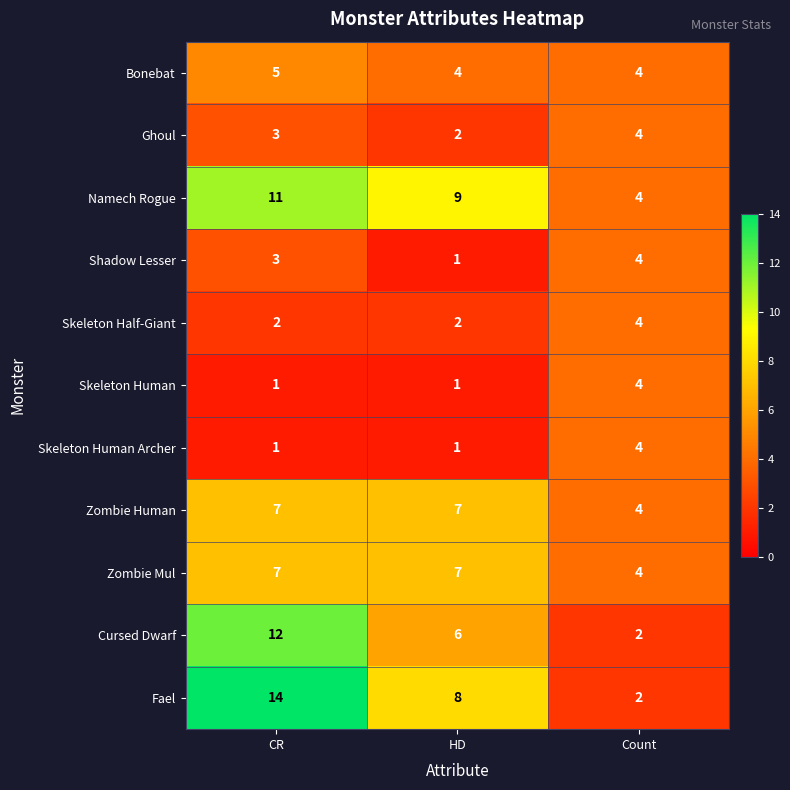

True or false: Namech Rogue has a value of 6 at Count.

False